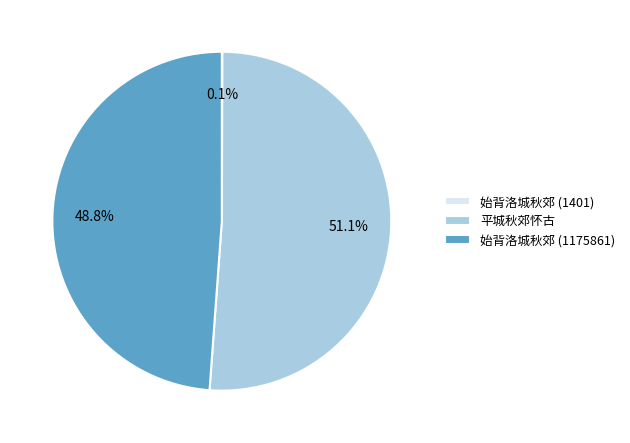

To the nearest percent, what is the difference between the largest and smallest slice percentages?

51%